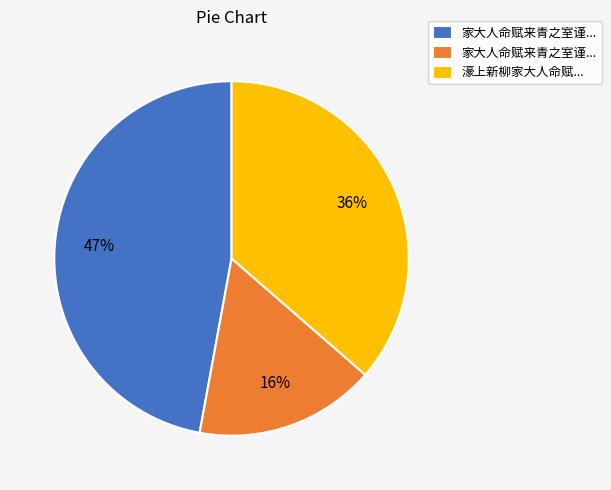

How many slices are in this pie chart?

3